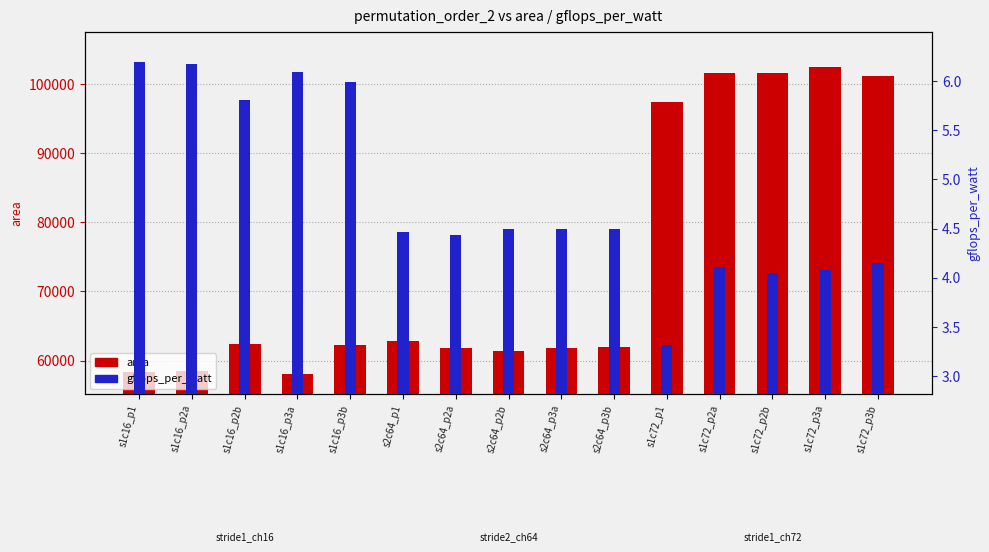

List the series in order of their overall mean, lowest first.

gflops_per_watt, area